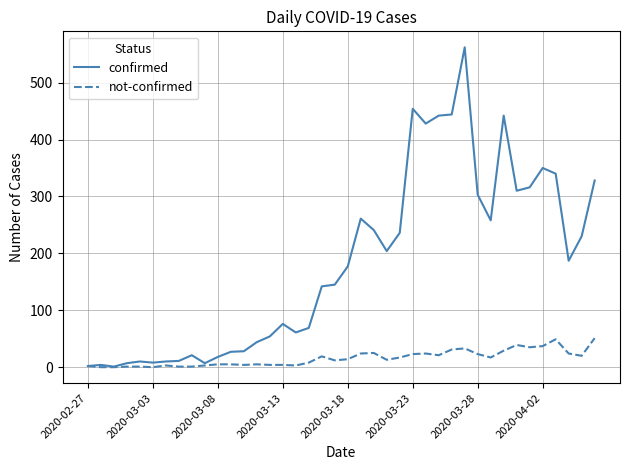

What is the sum of all confirmed values?

7258